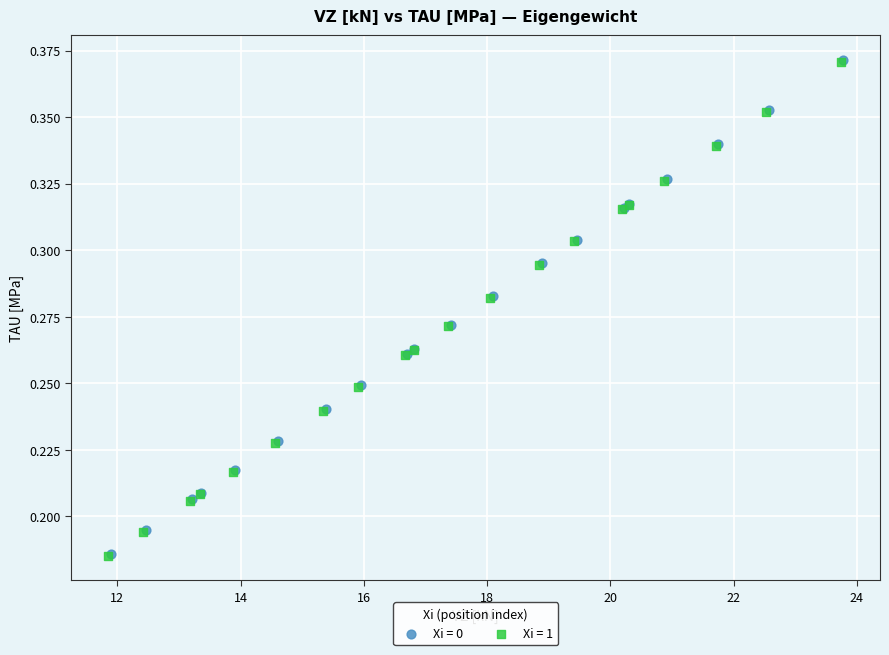

What are all the series names shown in the legend?

Xi = 0, Xi = 1